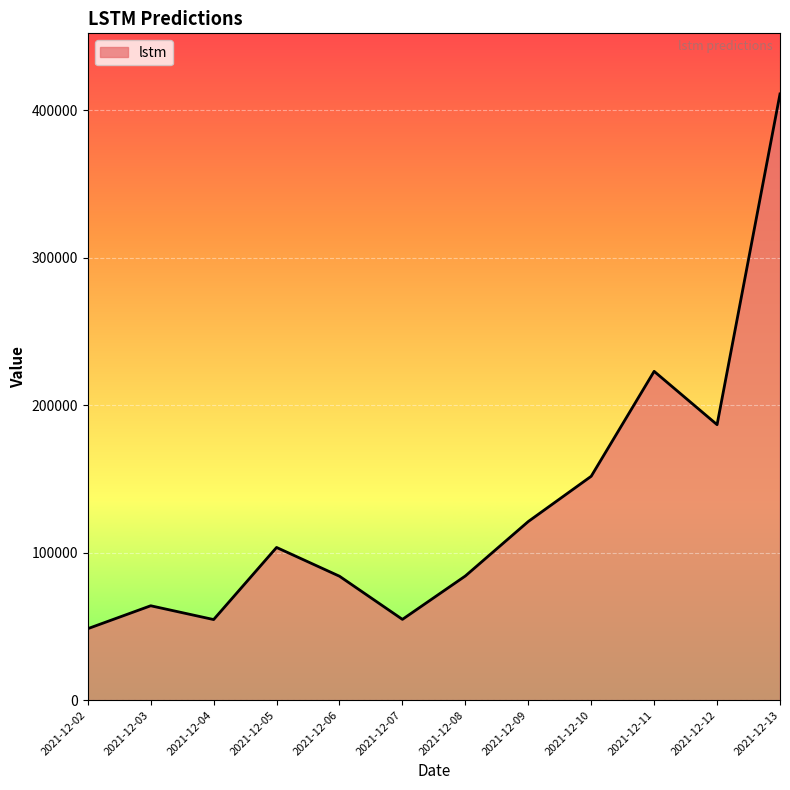

What is the difference between the values at 2021-12-11 and 2021-12-06?

138884.5